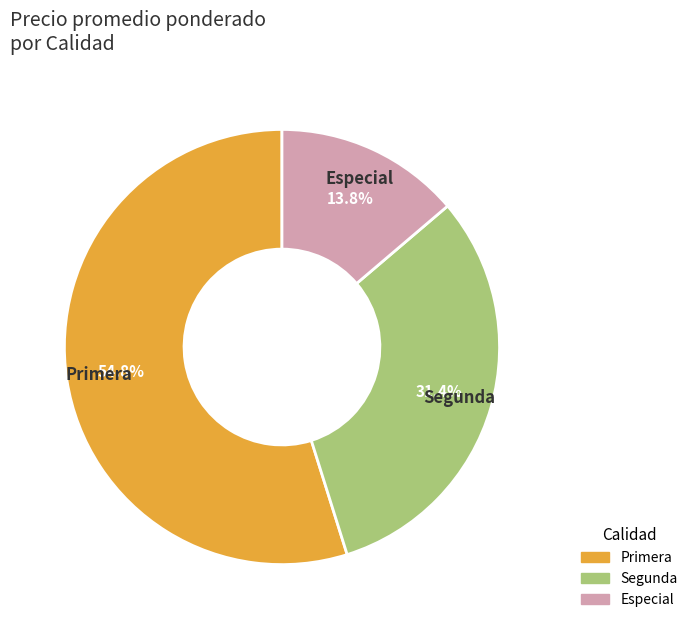

What percentage do Especial and Primera together represent?

68.6%